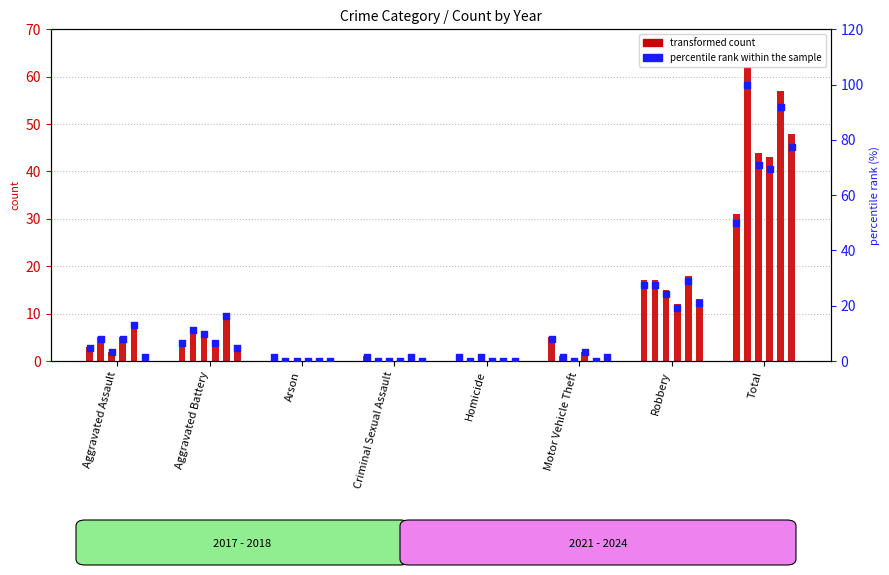

At how many categories does at least one series exceed 26?

1